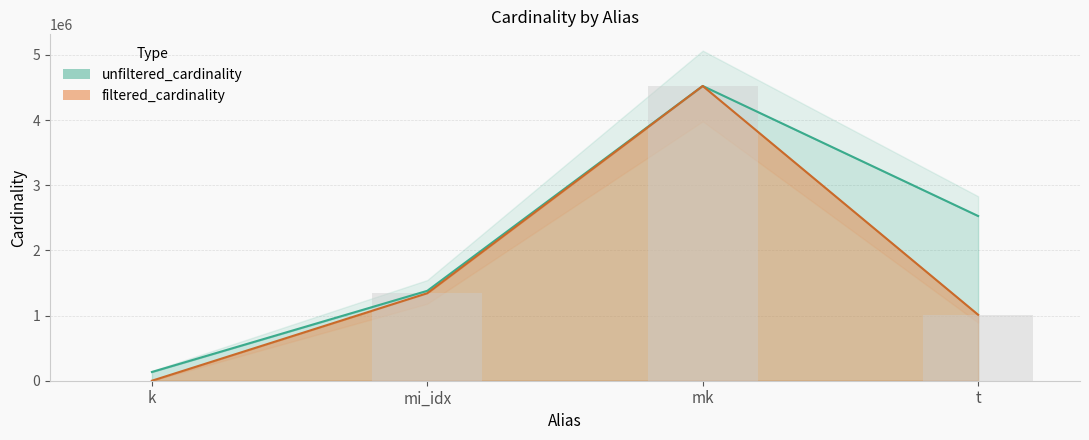

Reading right to left, what are all the values shown in this chart?

unfiltered_cardinality: t=2528312	mk=4523930	mi_idx=1380035	k=134170
filtered_cardinality: t=1012920	mk=4523930	mi_idx=1342886	k=3